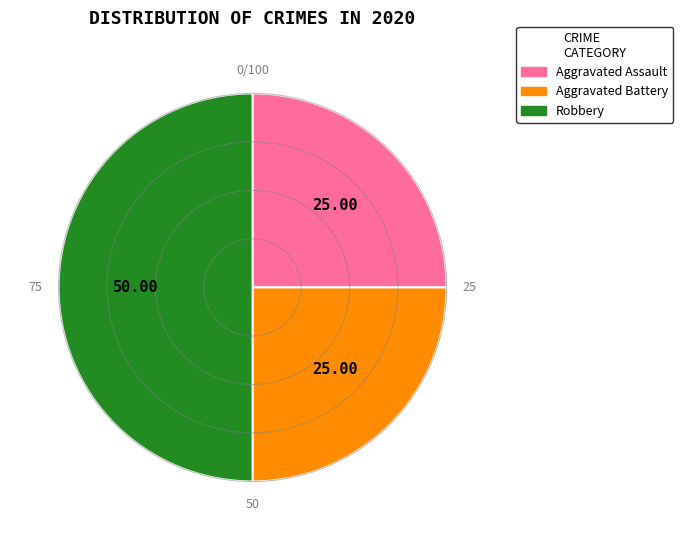

Count the number of slices in the pie.

3